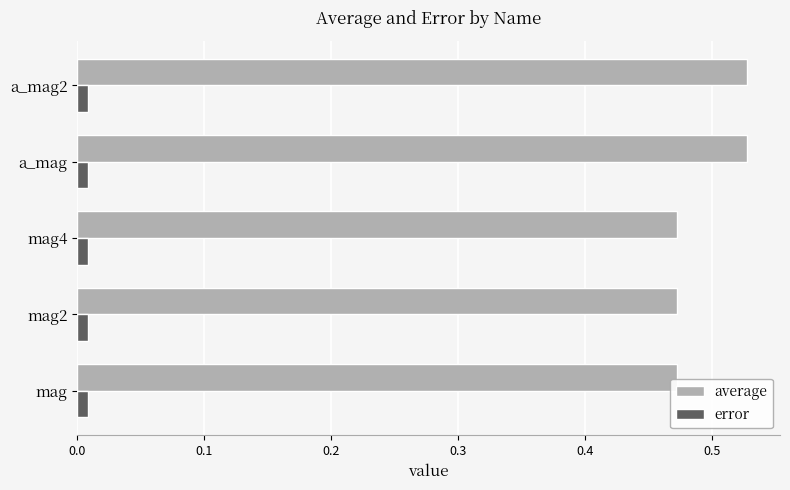

Which series has the largest range (max minus min)?

average